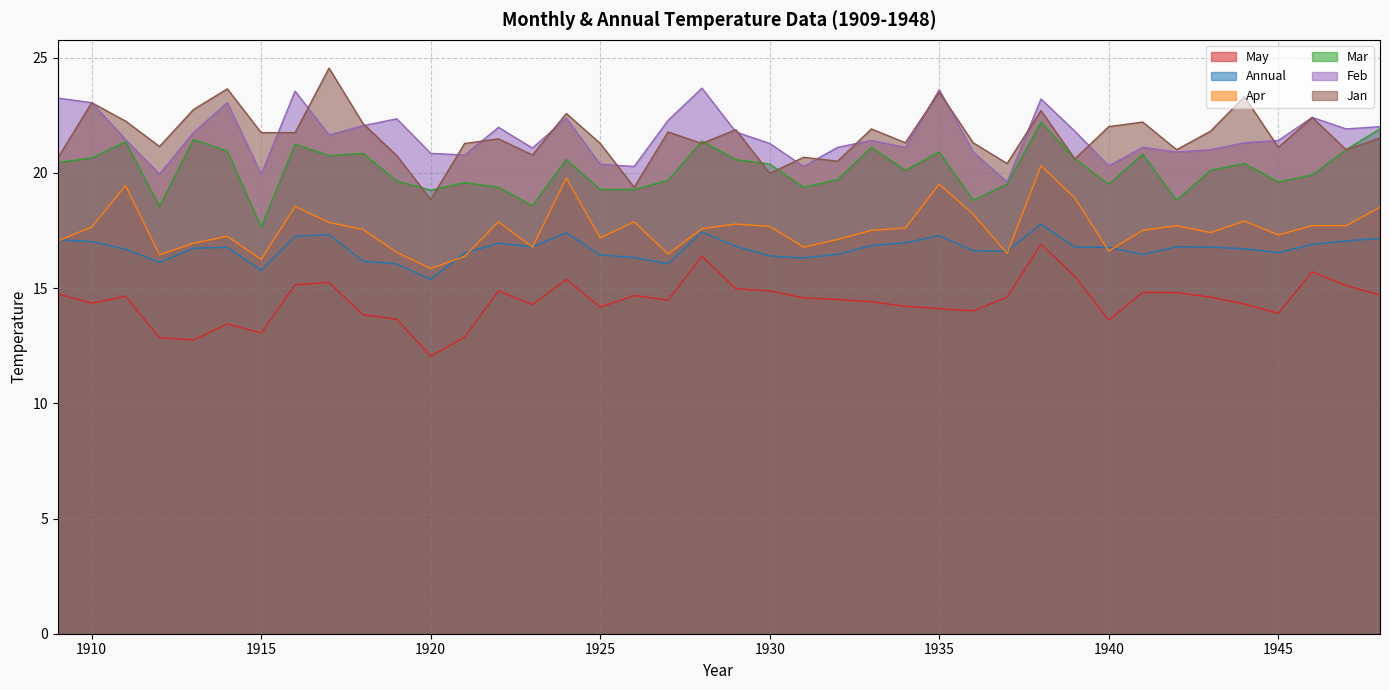

What is the sum of all Jan values?

864.4